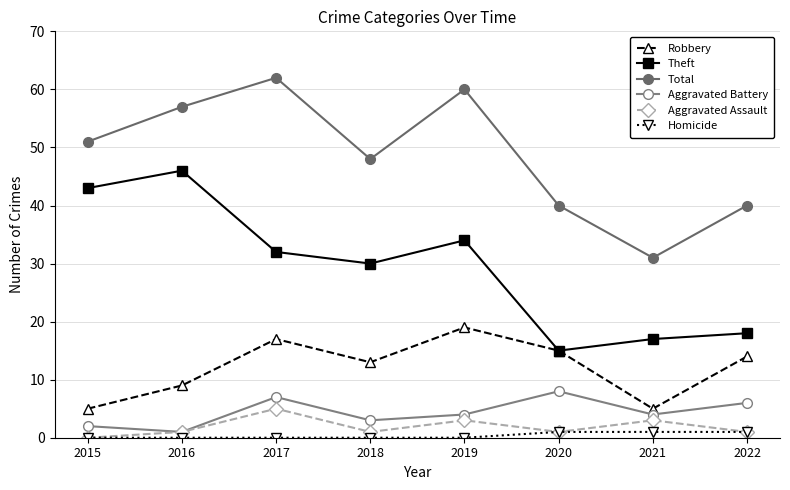

How many categories are shown in the chart?

8